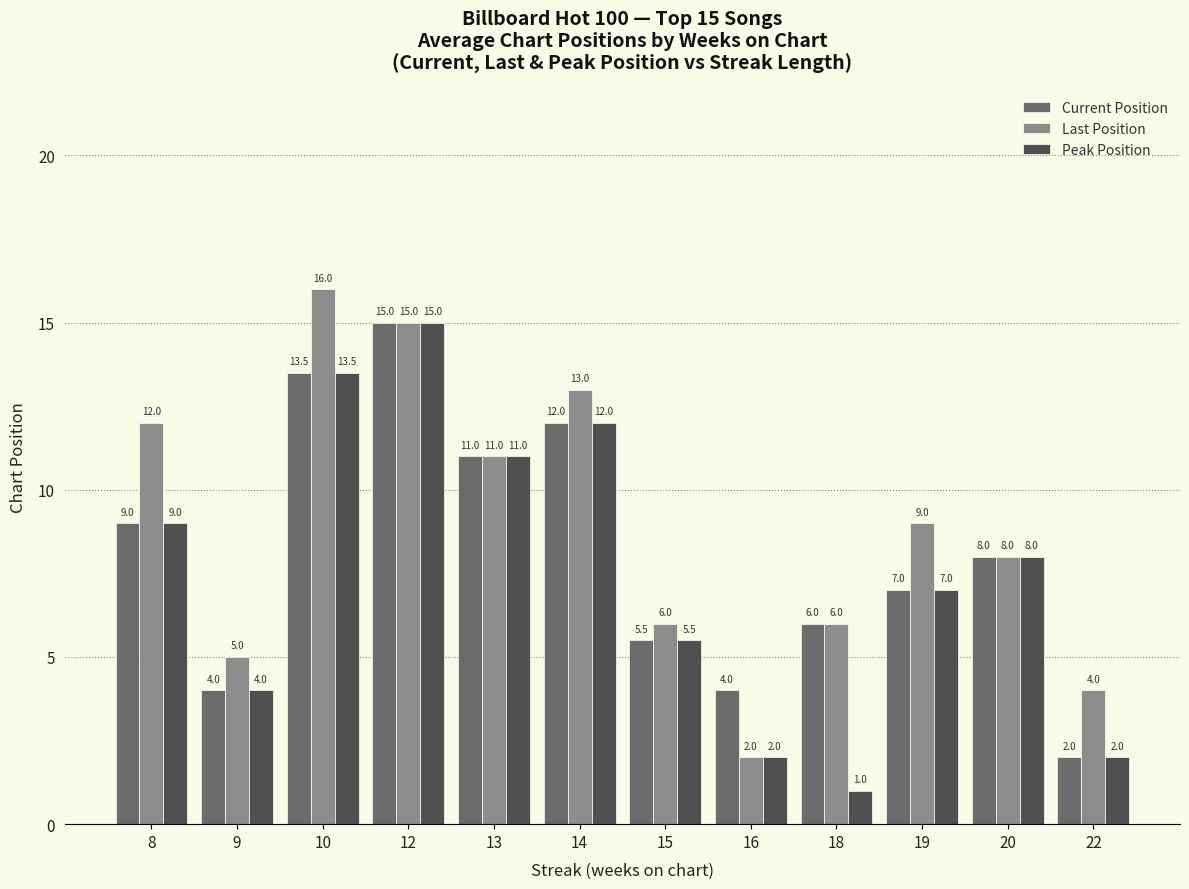

What is the difference between the maximum and second lowest values in the Current Position series?

11.0